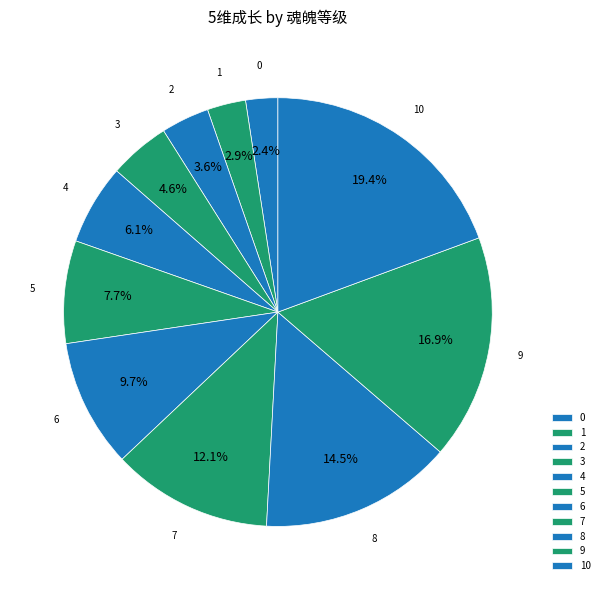

Combined, what portion of the pie is 10 and 1?

22.3%